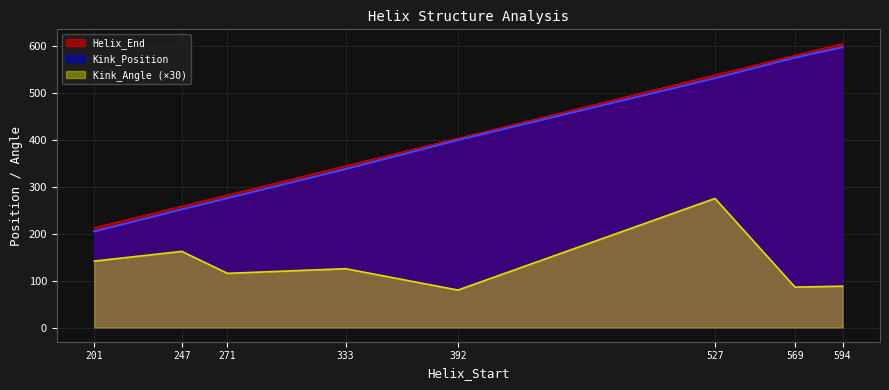

The Kink_Angle series shows 86.2 at 569. True or false?

True